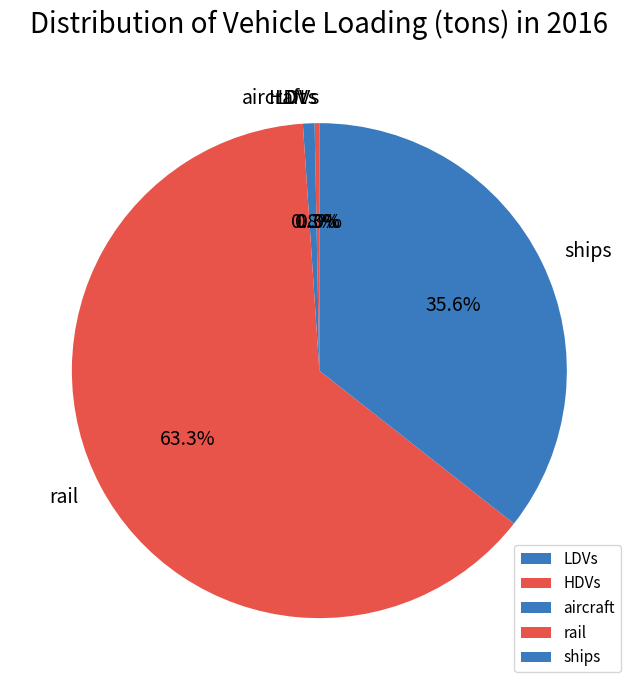

Which category has the biggest portion of the pie?

rail